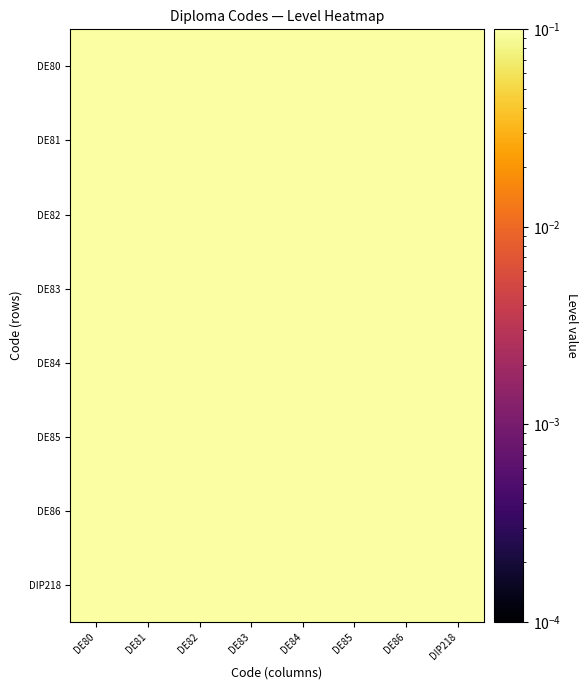

At how many categories does at least one series exceed 1?

8